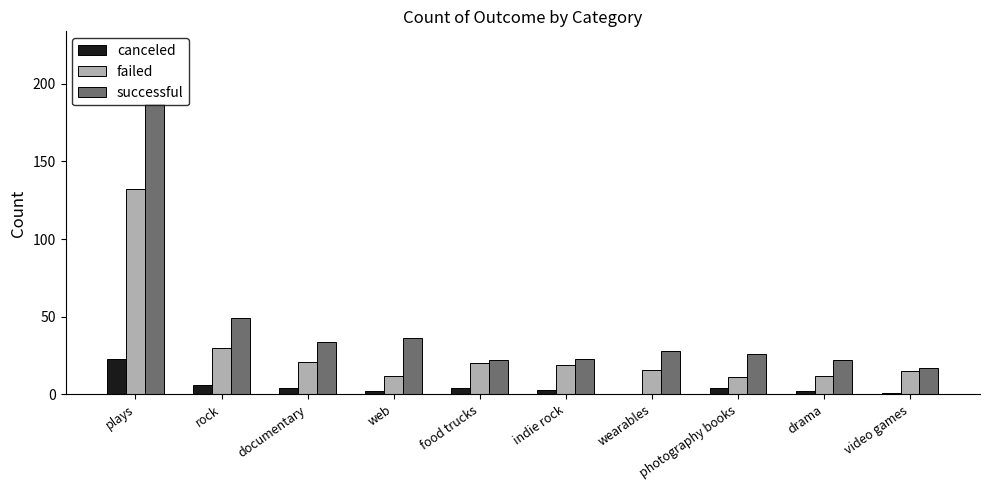

Where is failed nearest to the value 71?

rock